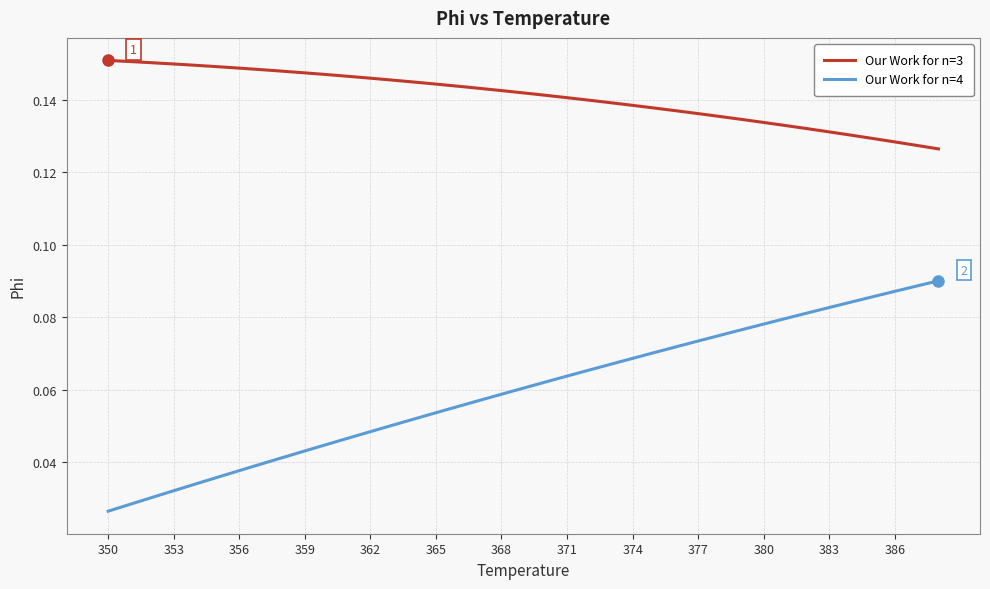

Rank the series by their maximum value, from lowest to highest.

Our Work for n=4, Our Work for n=3